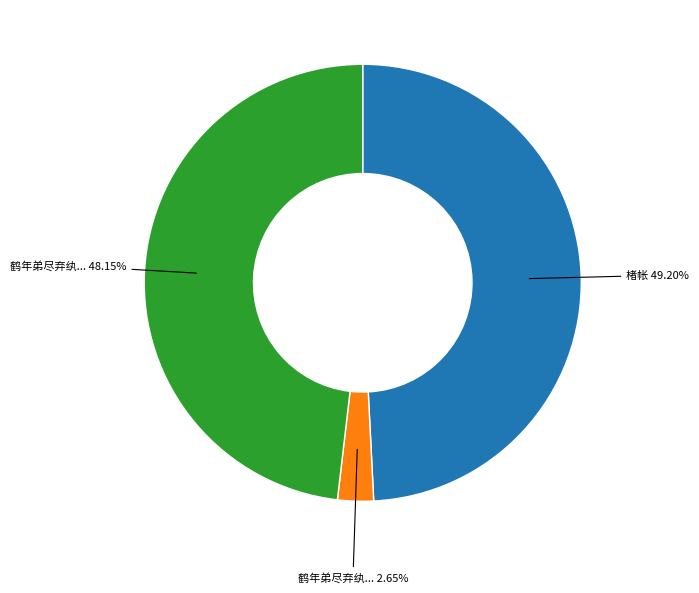

Is there a majority slice in this chart?

No